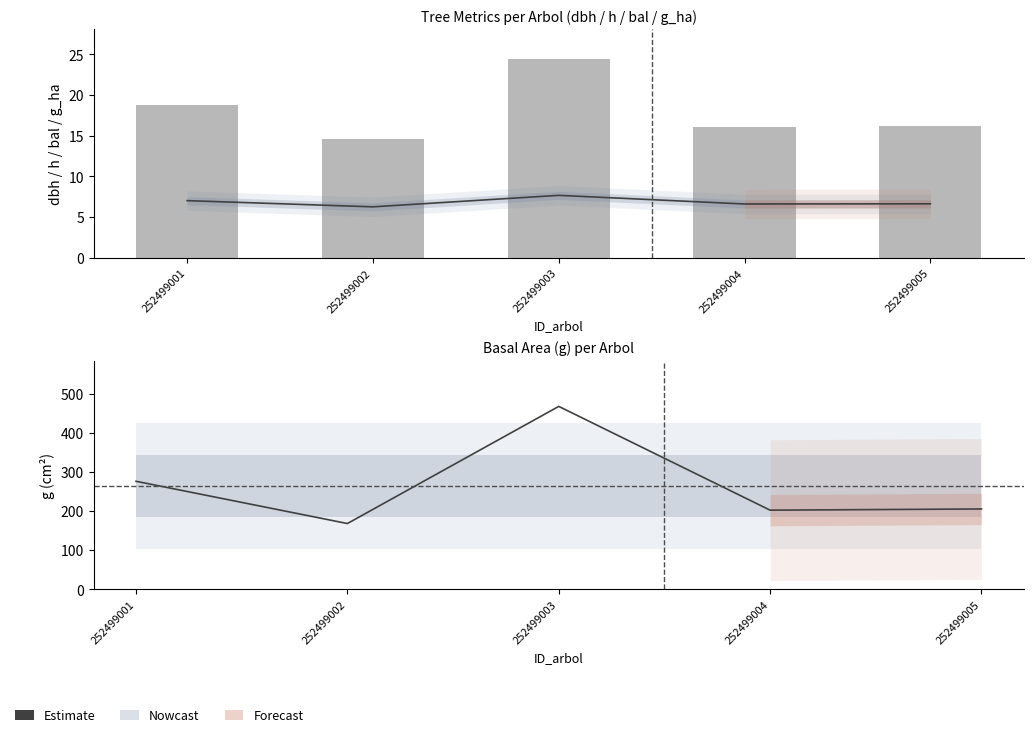

Is it true that dbh equals 43.7 at 252499003?

False